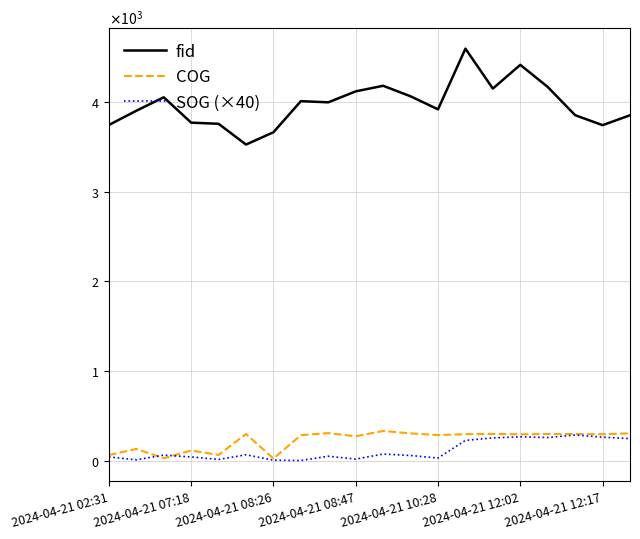

Reading right to left, list all the values displayed in this chart.

fid: 3849	3739	3850	4164	4410	4146	4590	3915	4060	4177	4115	3993	4006	3660	3523	3754	3767	4049	3899	3741
COG: 310	301	303	303	300	304	301	291	310	337	278	313	290	30	304	70	120	33	137	69
SOG (×40): 252	268	292	264	272	260	232	36	64	80	24	56	8	12	72	20	48	68	16	48